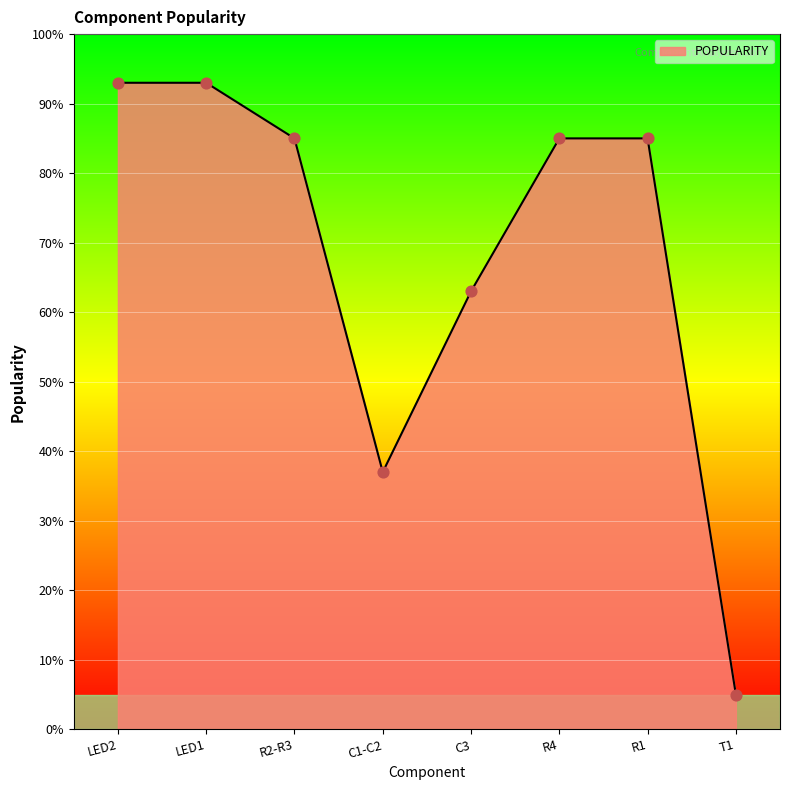

Between LED2 and R1, which is larger?

LED2